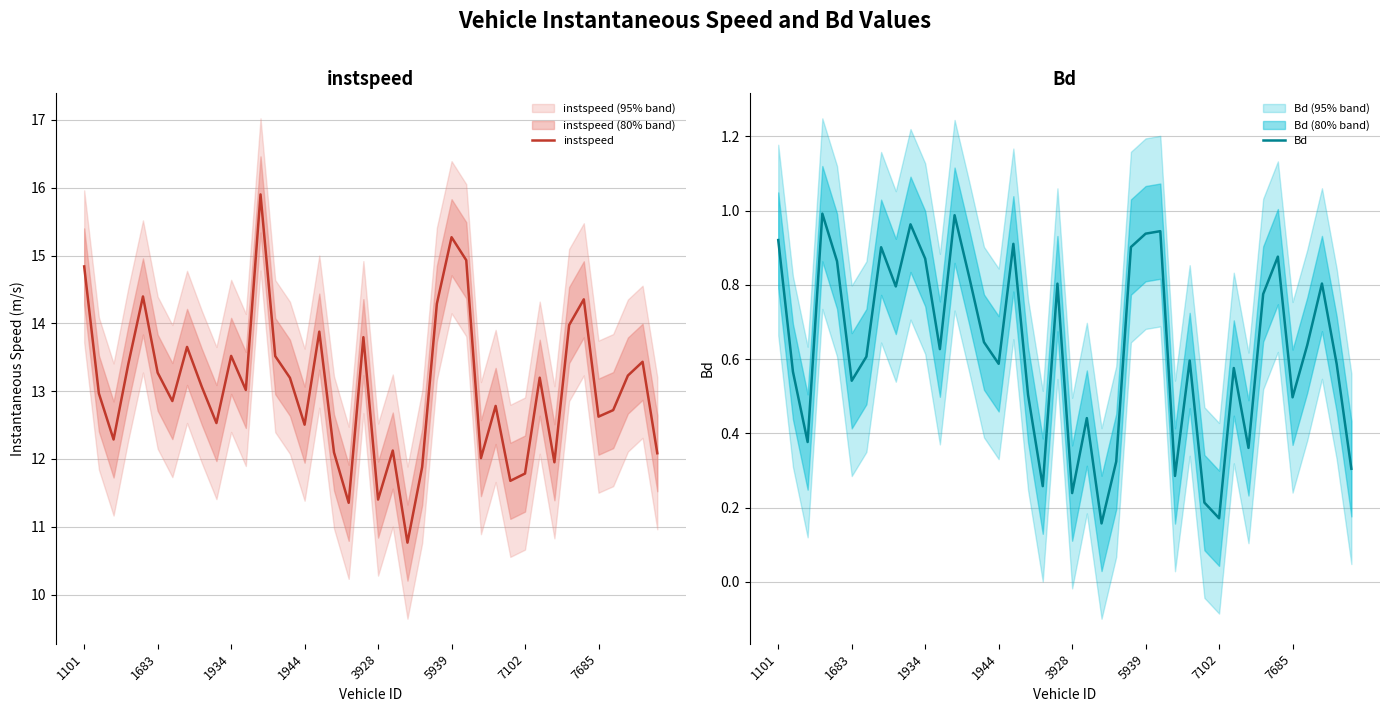

What is the minimum value for instspeed?

10.8